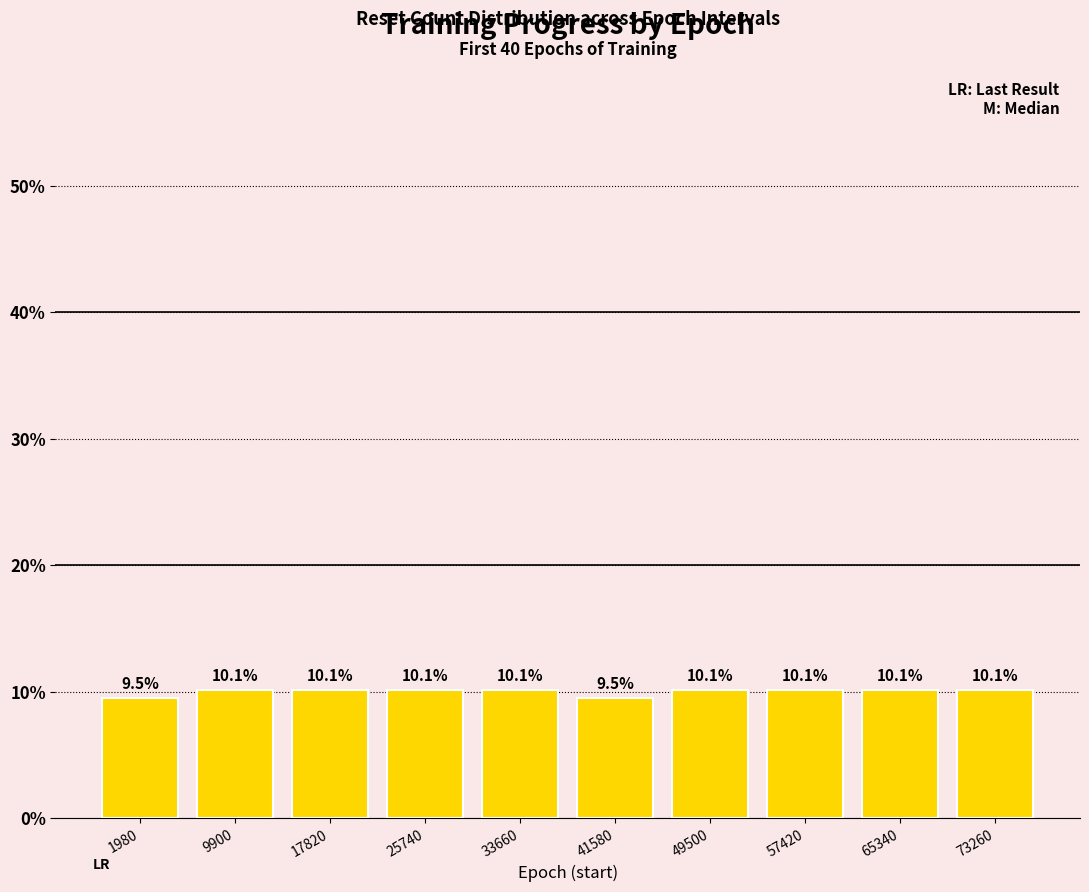

What is the value of the 9th bar from the left?

10.1